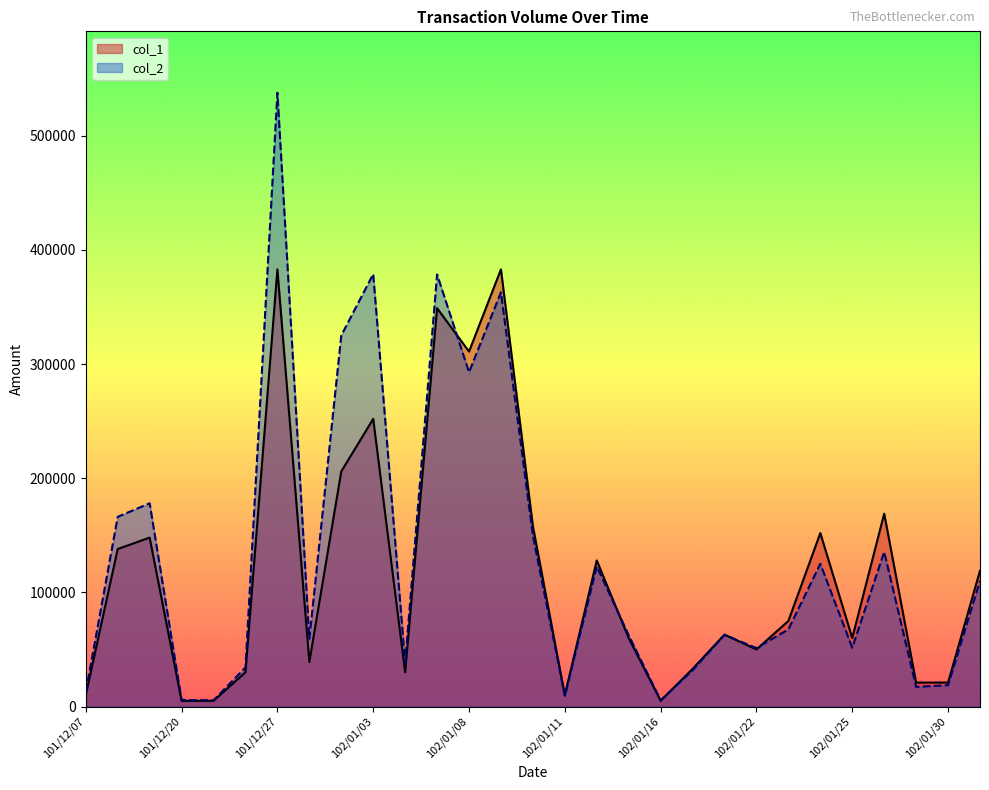

What is the difference between the maximum and minimum values in the col_2 series?

532330